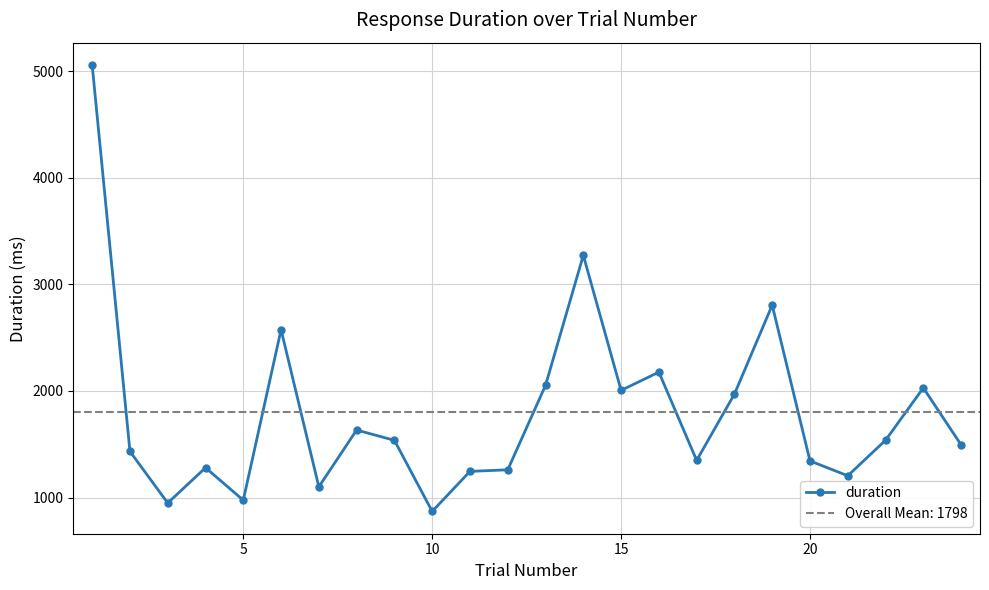

How many values in the duration series are below 1536?

12